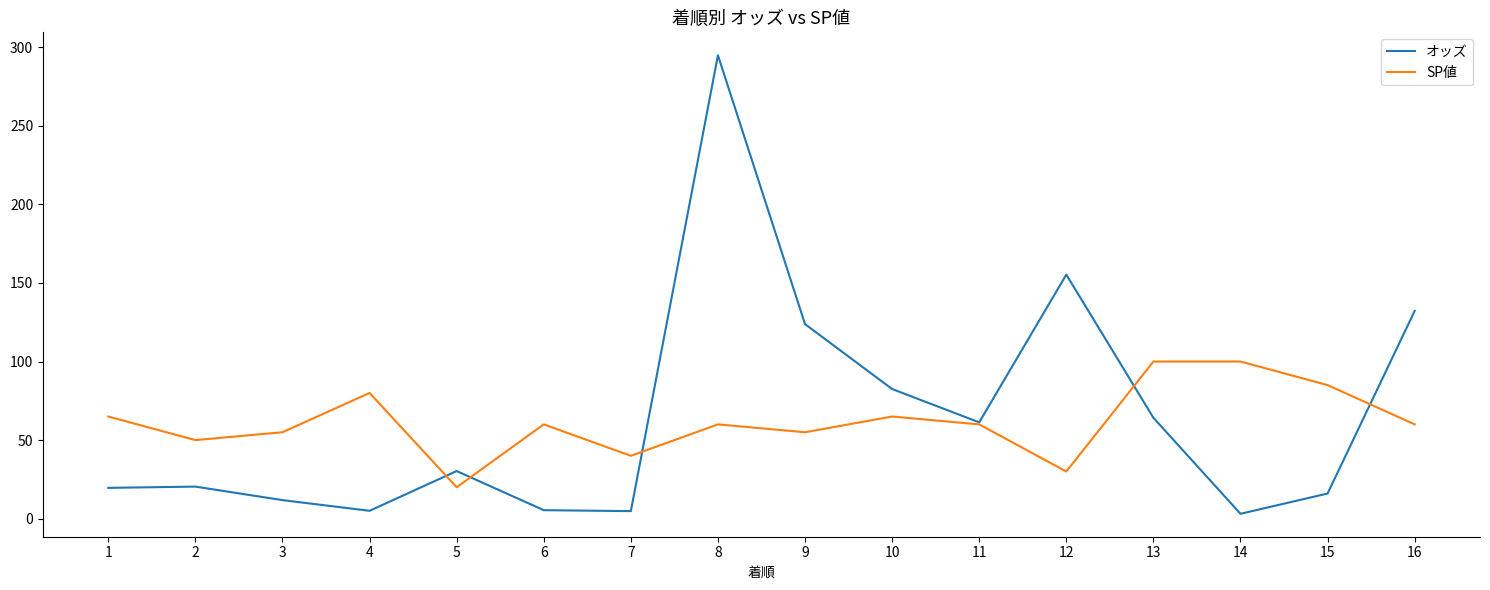

In オッズ, how many points are lower than both neighbors (excluding endpoints)?

4